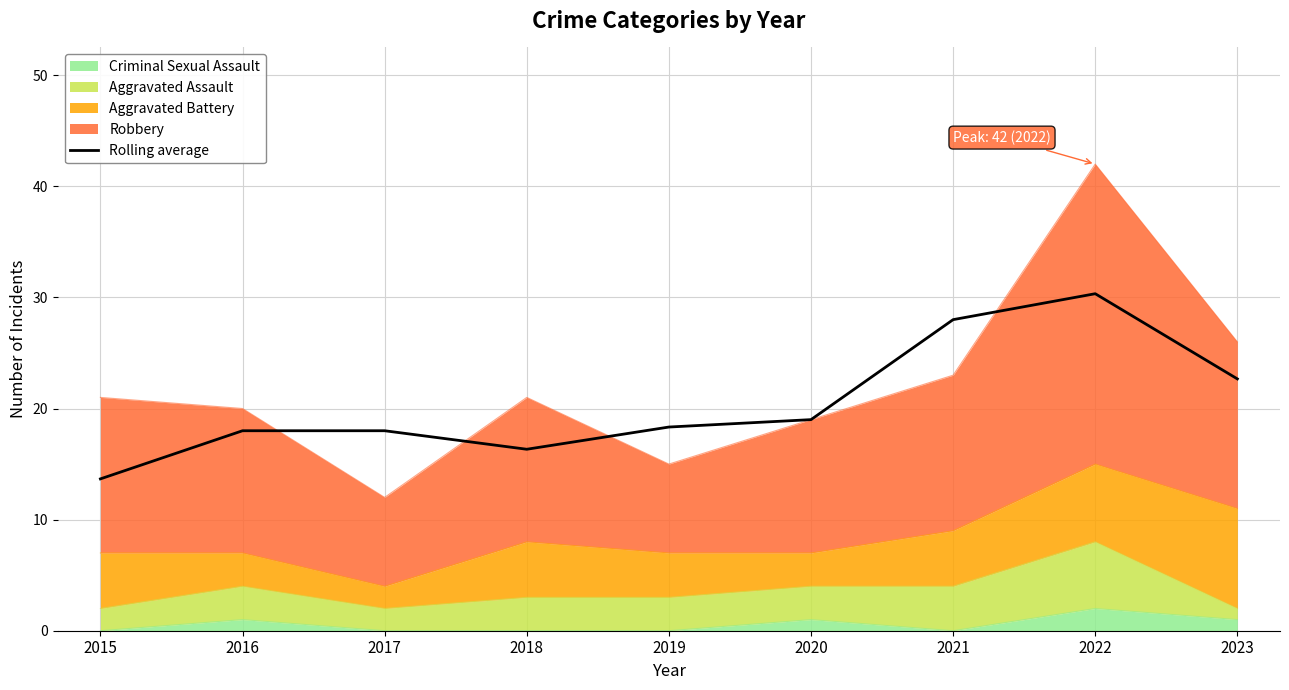

What is the sum of all values?

184.3